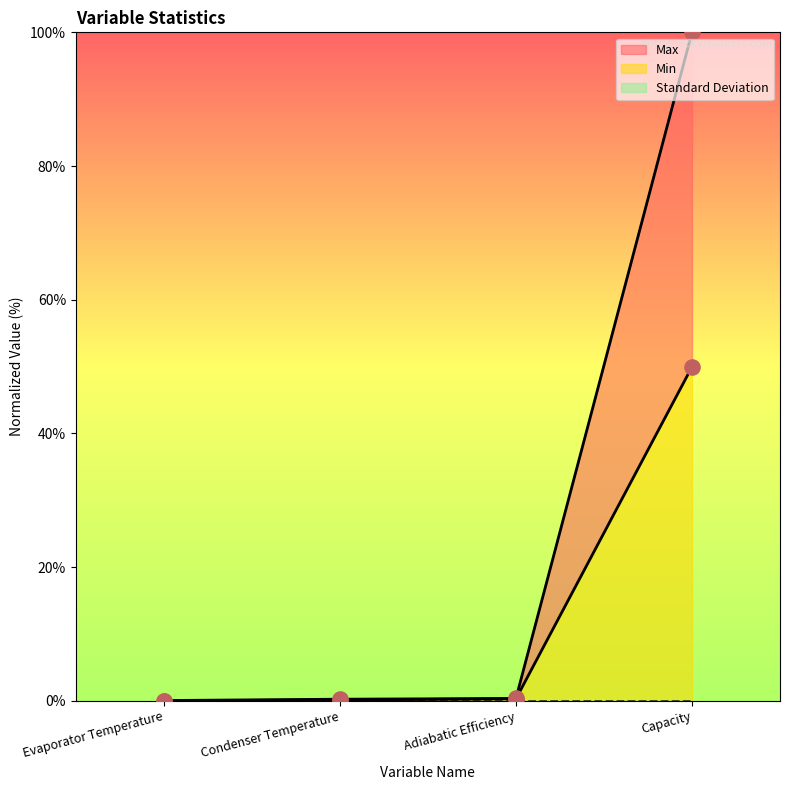

What is the total value across all series at Capacity?

149.9